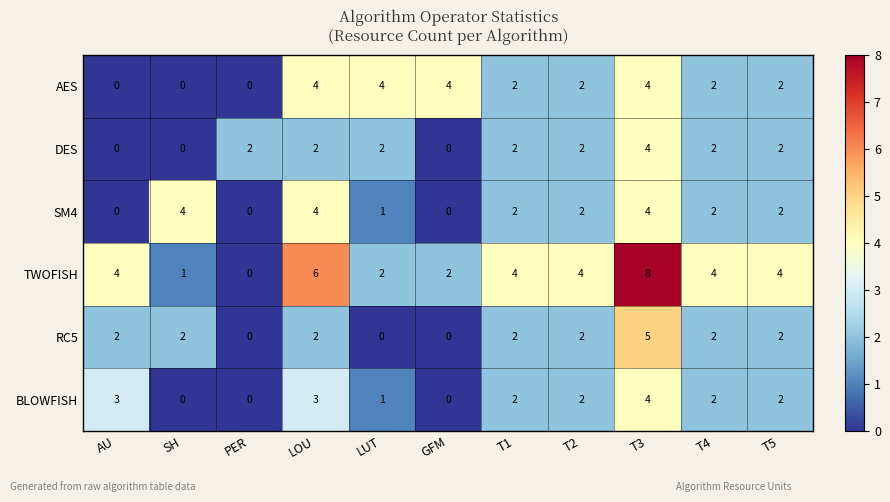

Which series has the widest spread of values?

TWOFISH